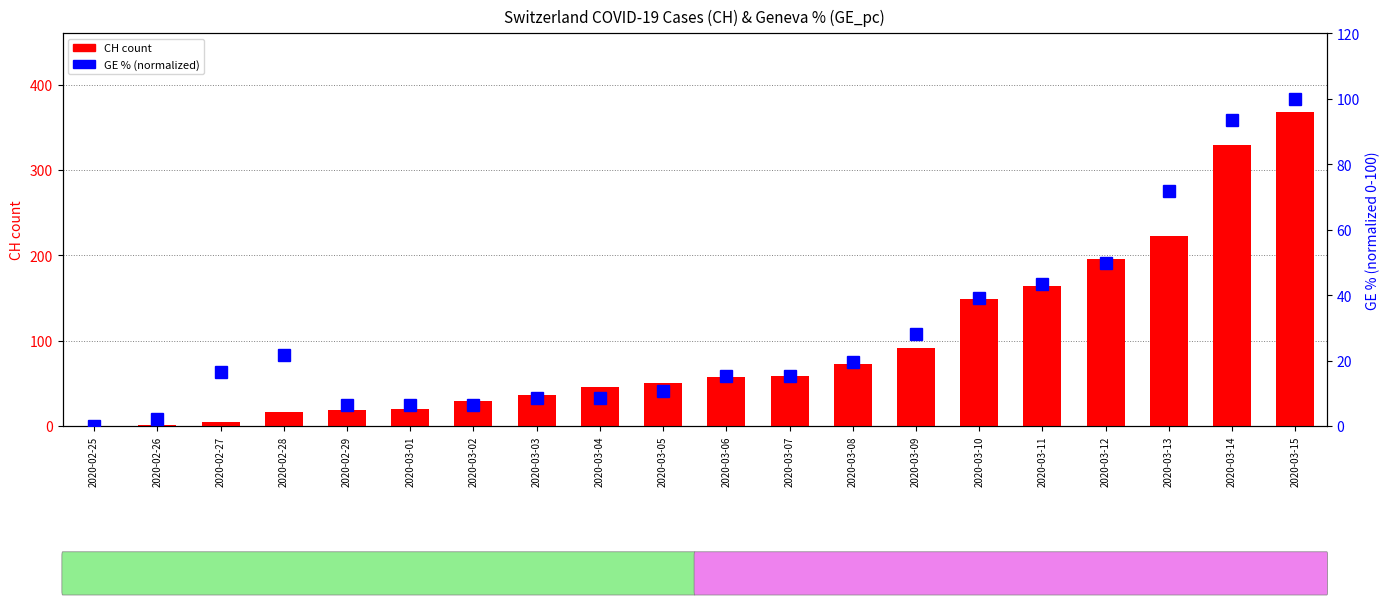

Rank the series by their average value, from lowest to highest.

GE % (normalized), CH (total)